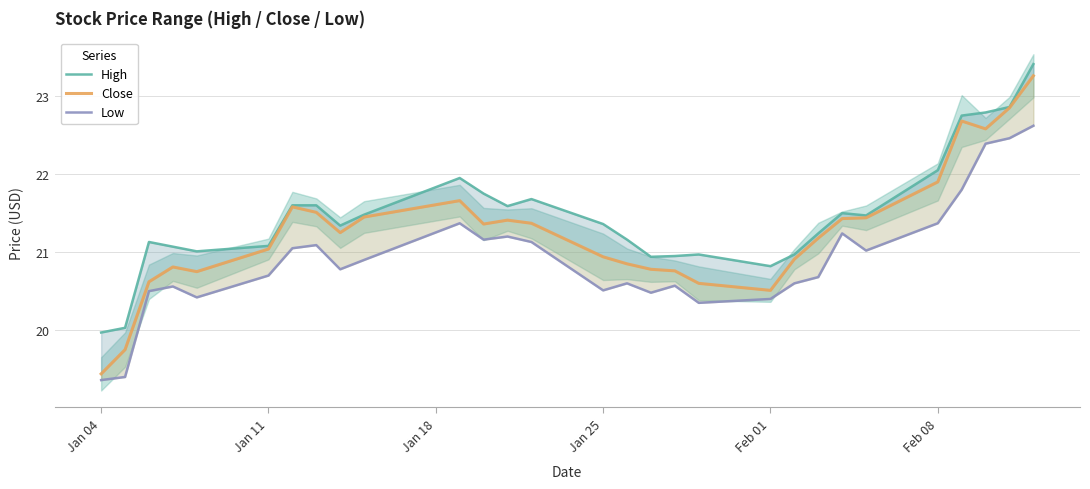

Which series has the largest range (max minus min)?

Close